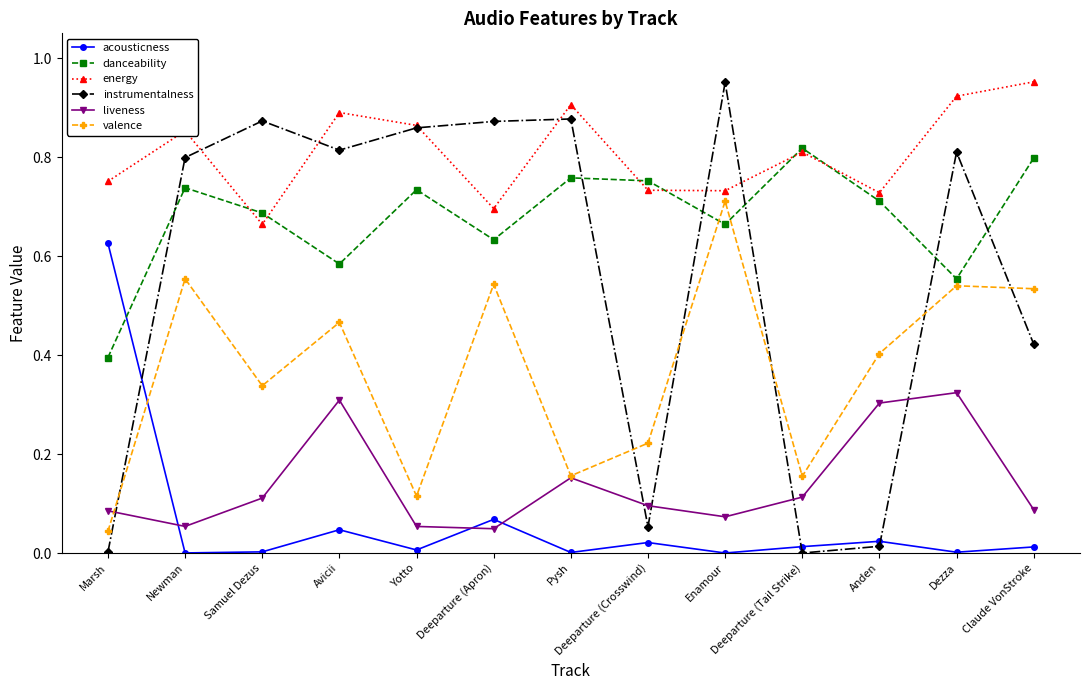

What is the label of the 2nd point from the right?

Dezza